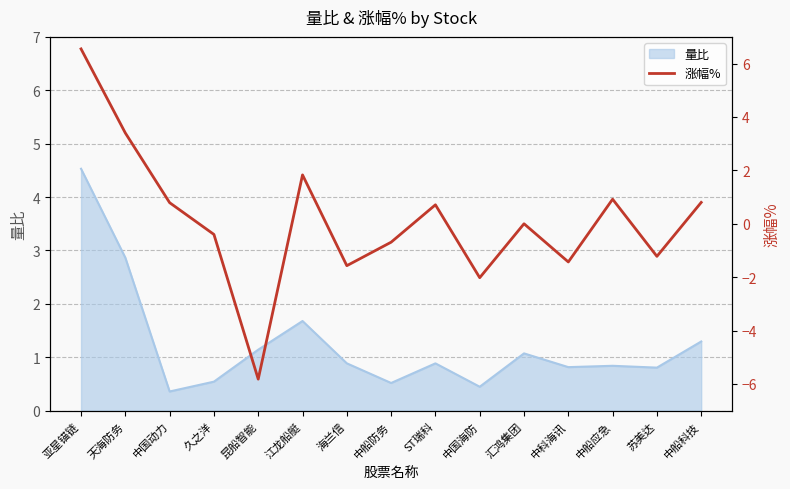

Read the 量比 value at 江龙船艇.

1.7